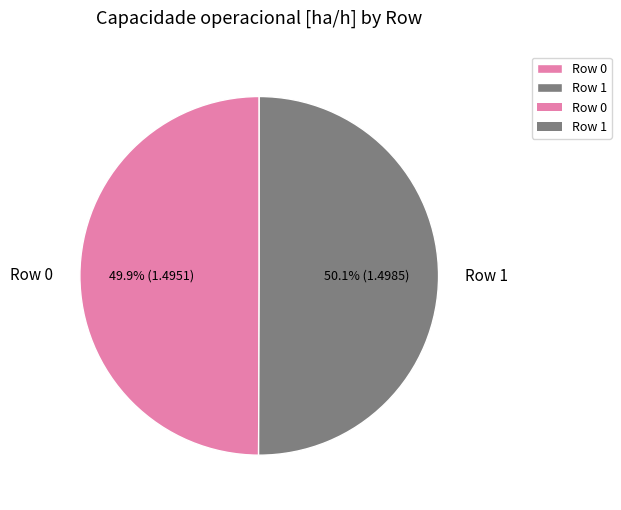

The Row 0 slice represents 50% of the pie. True or false?

True